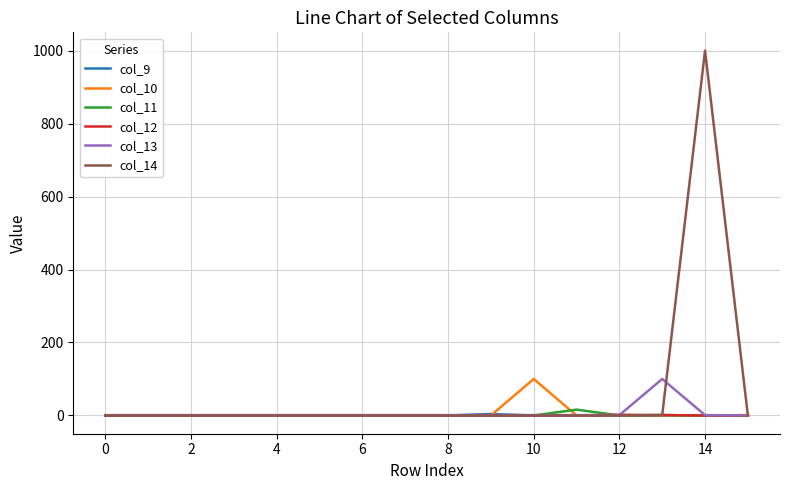

Which series has the widest spread of values?

col_14